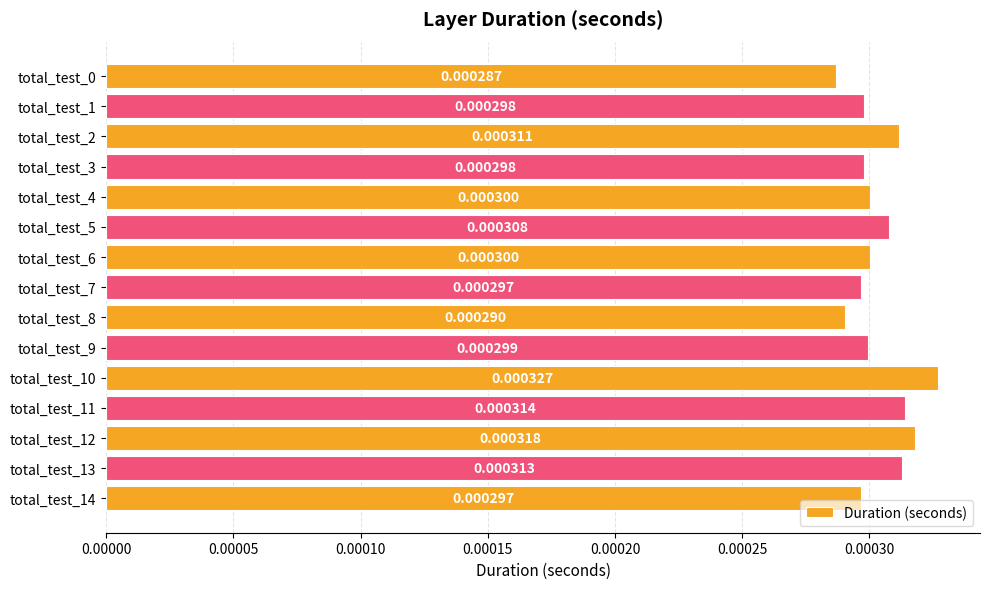

Between total_test_12 and total_test_2, which is larger?

total_test_12